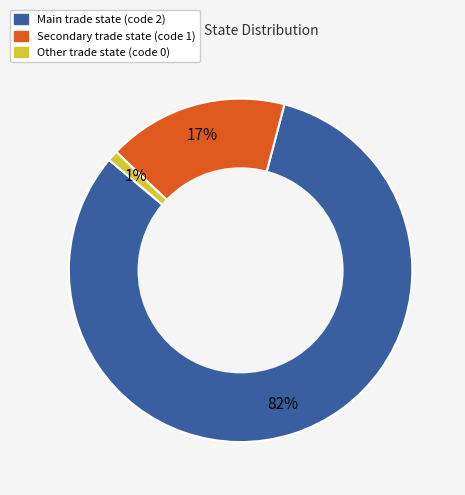

Does any single category account for the majority?

Yes